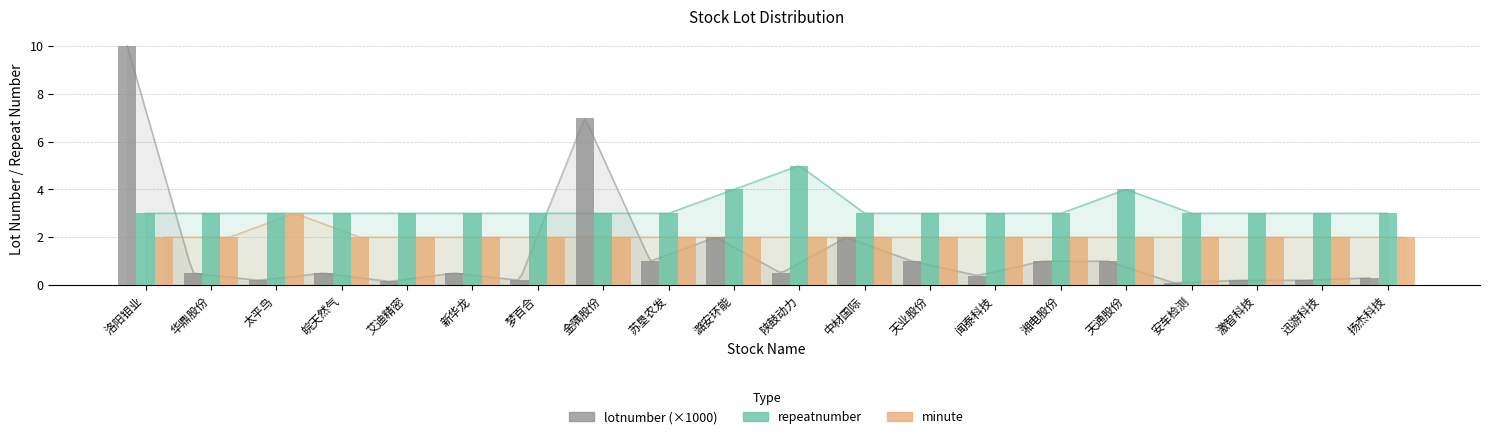

What is the value of the minute bar at the 2nd from the left?

2.0